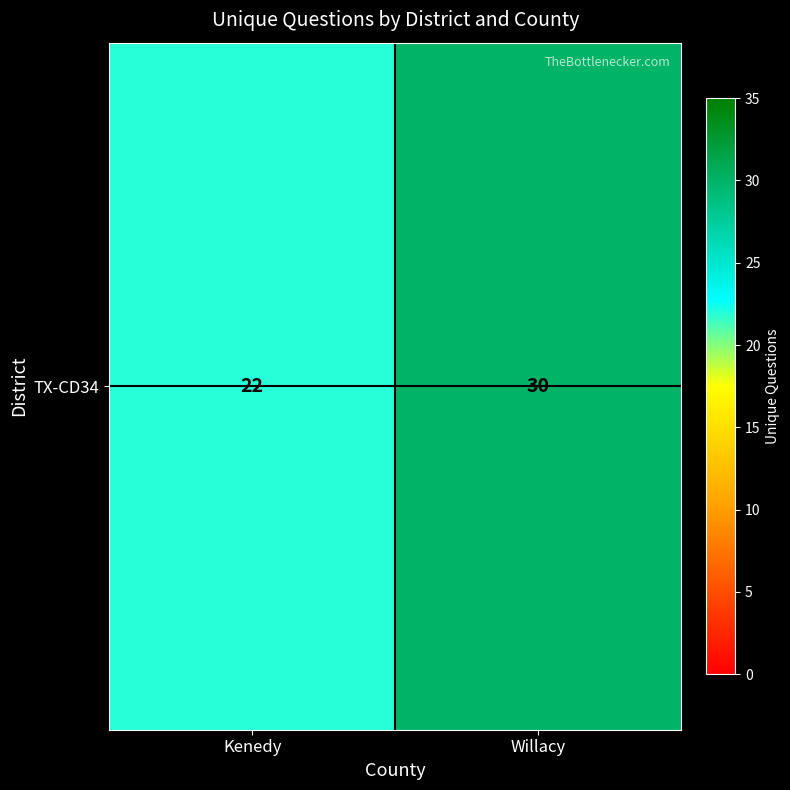

Which has a higher value, Willacy or Kenedy?

Willacy